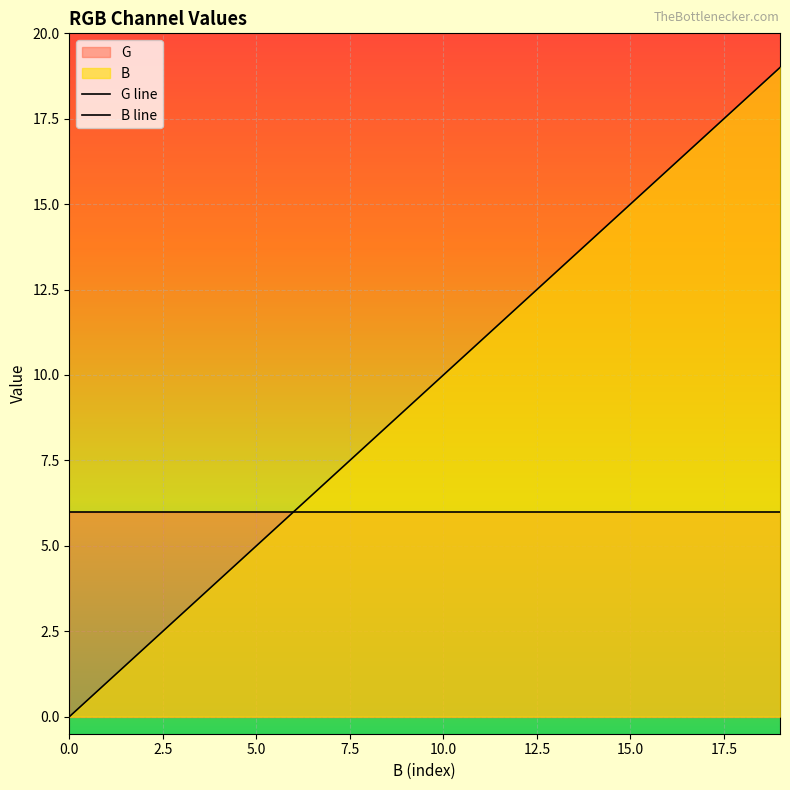

What position from the left is 13?

14